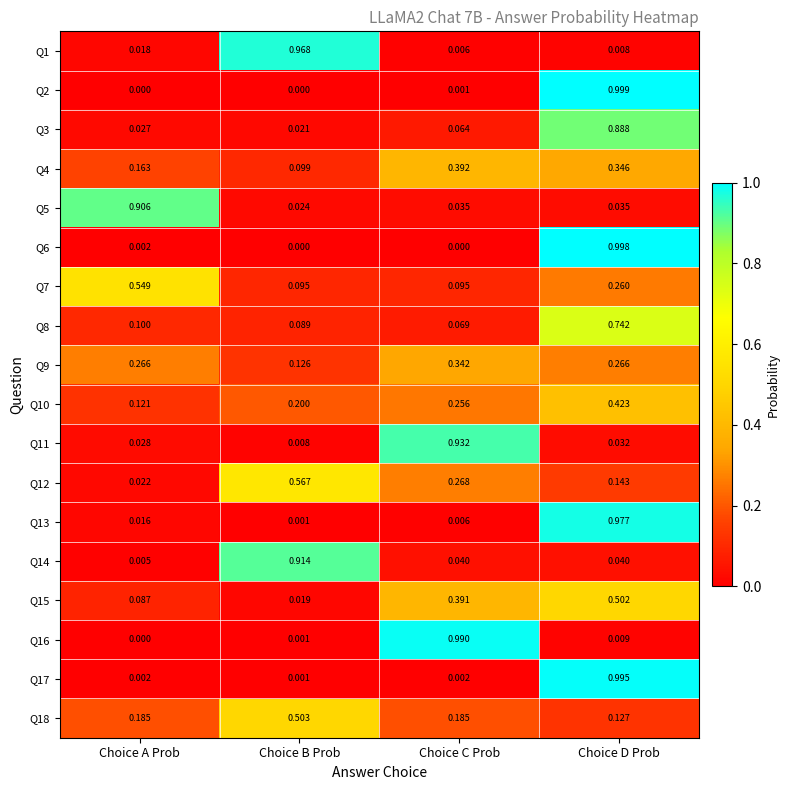

Where is Q12 nearest to the value 0?

Choice A Prob